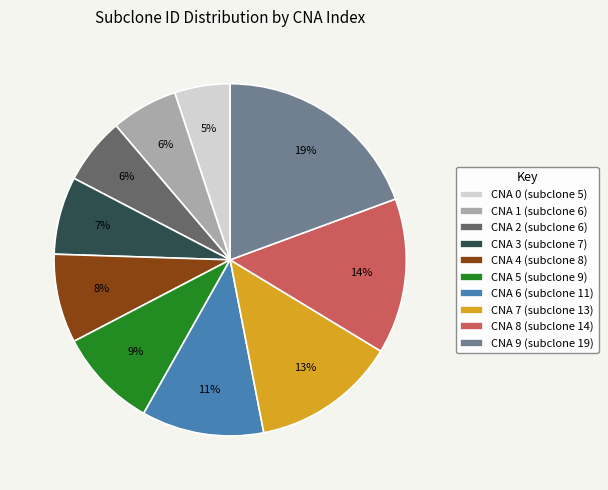

Combined, do CNA 9 (subclone 19) and CNA 2 (subclone 6) account for over 50%?

No